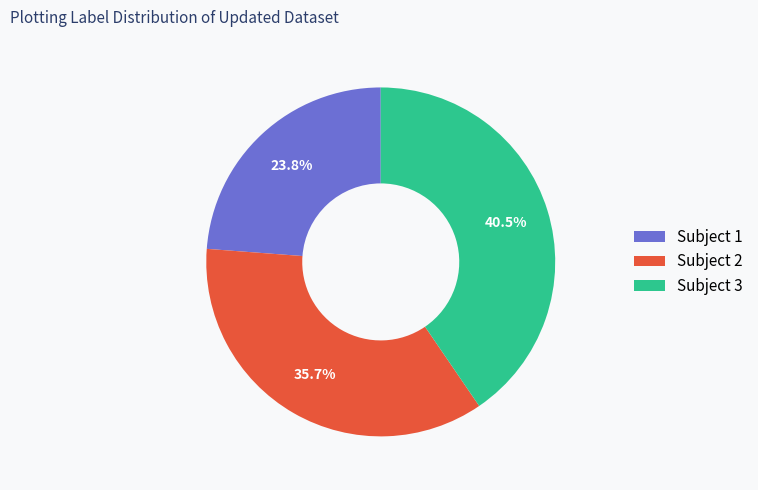

Which category has the biggest portion of the pie?

Subject 3